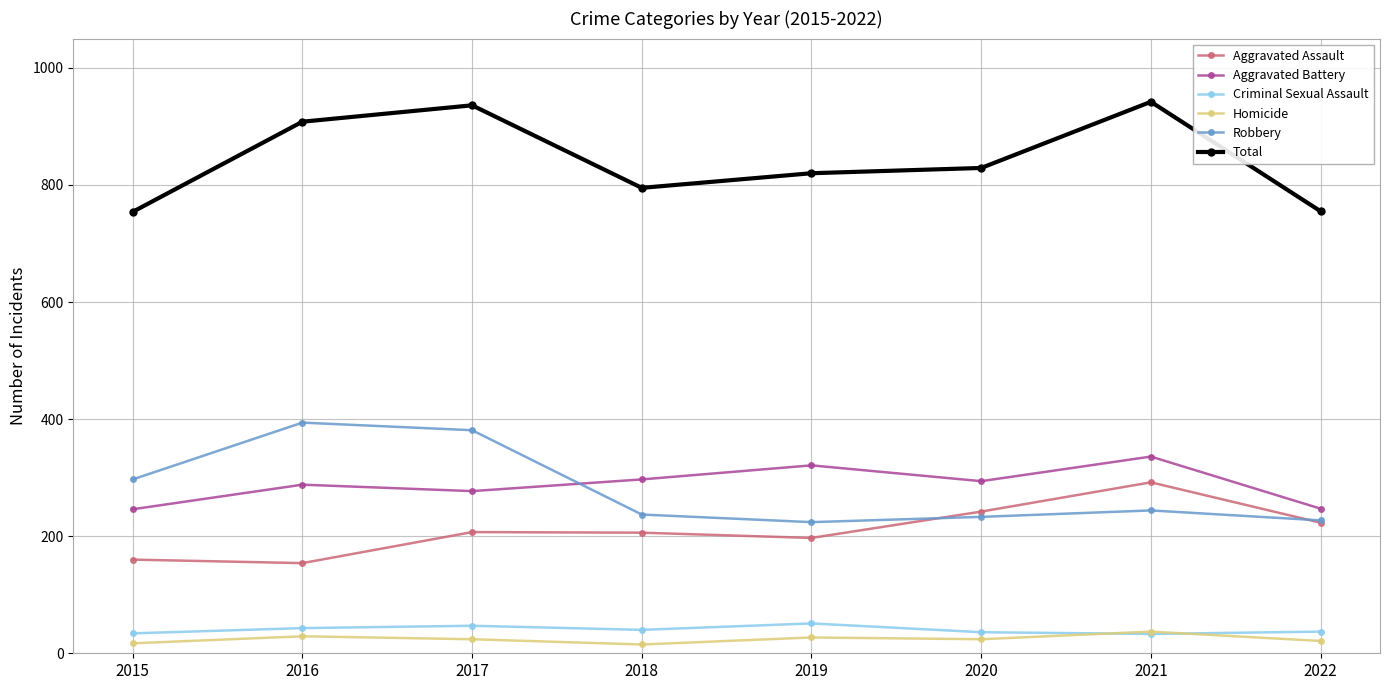

True or false: Homicide has more than 1 points higher than both neighbors.

True